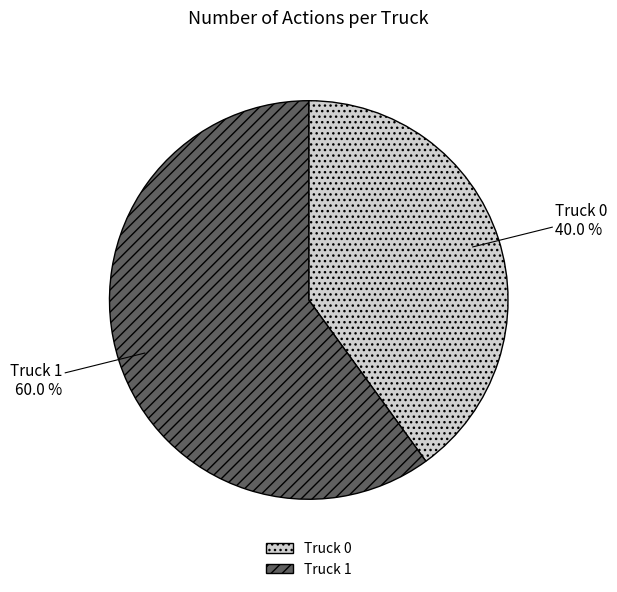

To the nearest percent, what percentage of the pie is Truck 1?

60%